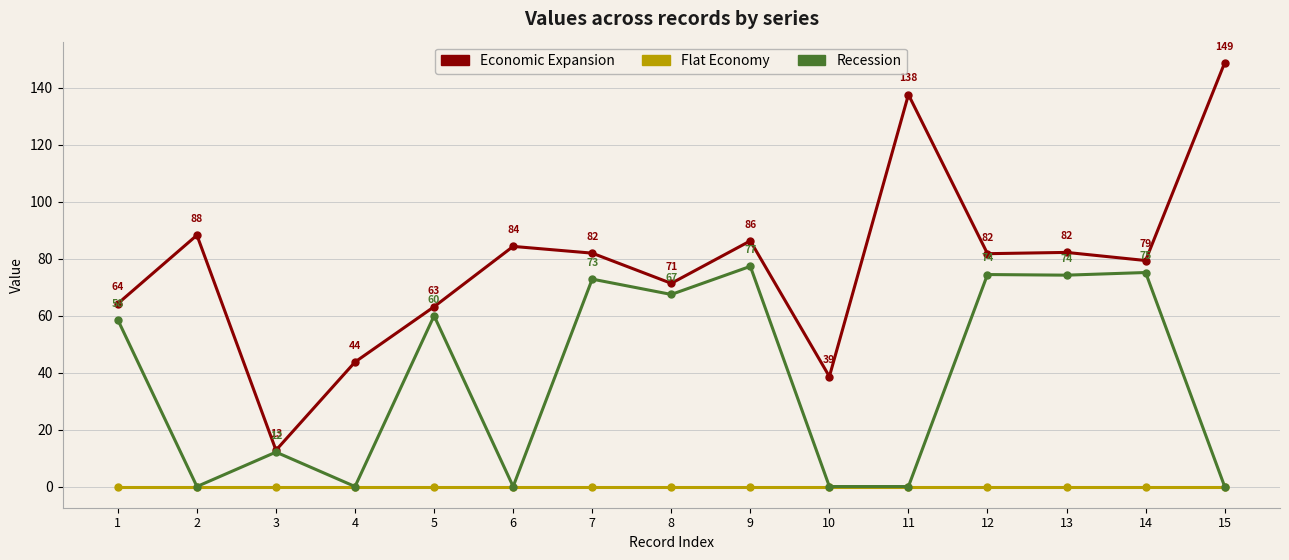

Rank the series by their average value, from highest to lowest.

Economic Expansion, Recession, Flat Economy